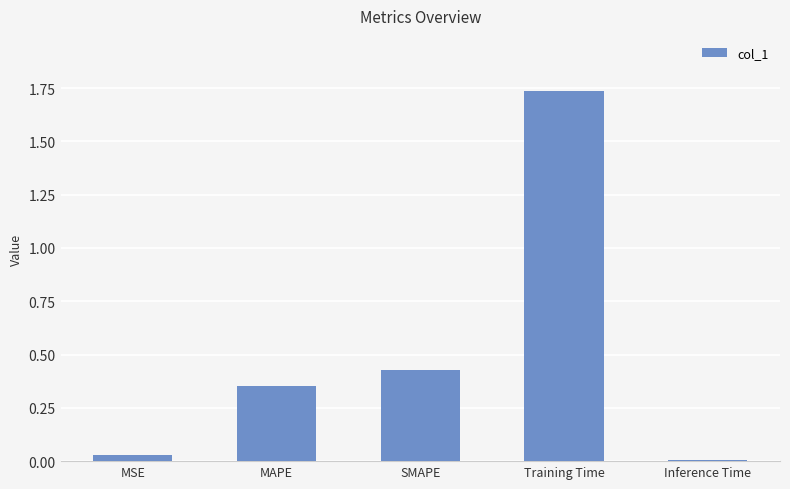

Between SMAPE and MSE, which is larger?

SMAPE